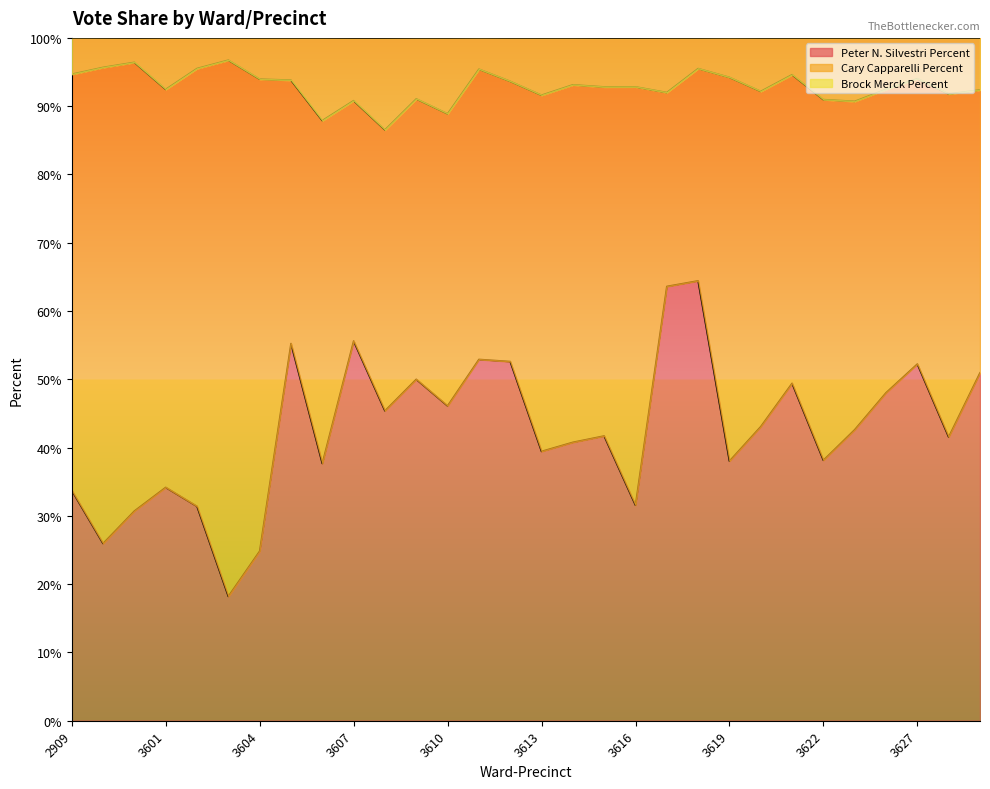

The value of Peter N. Silvestri Percent at 3627 is 72.3. True or false?

False